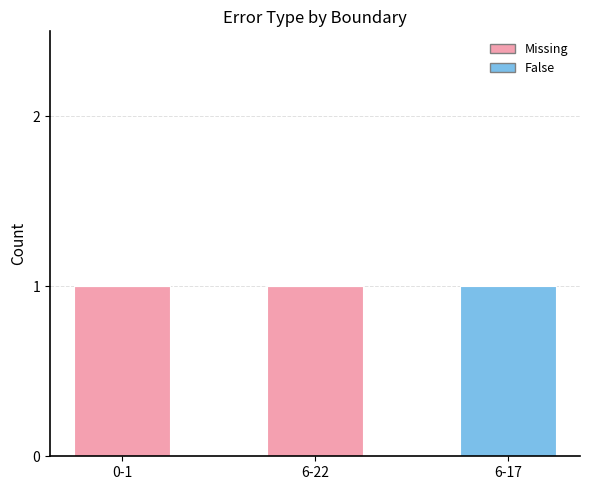

Is it true that Missing equals 0 at 6-17?

True